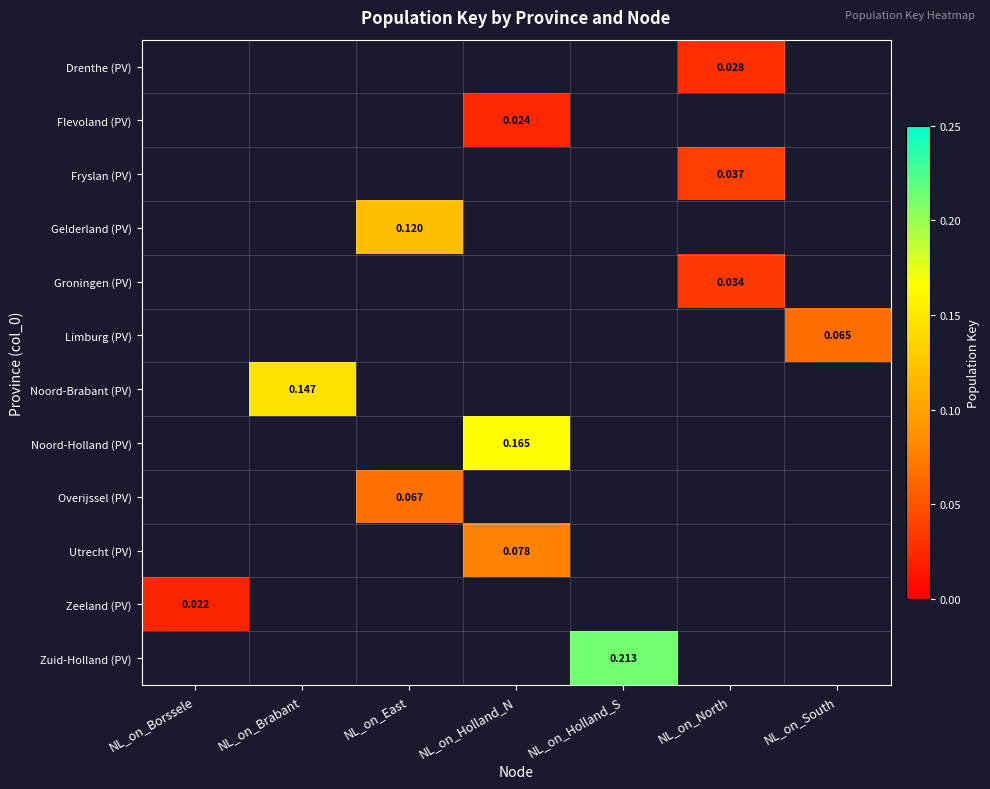

Count the number of data series in this chart.

12